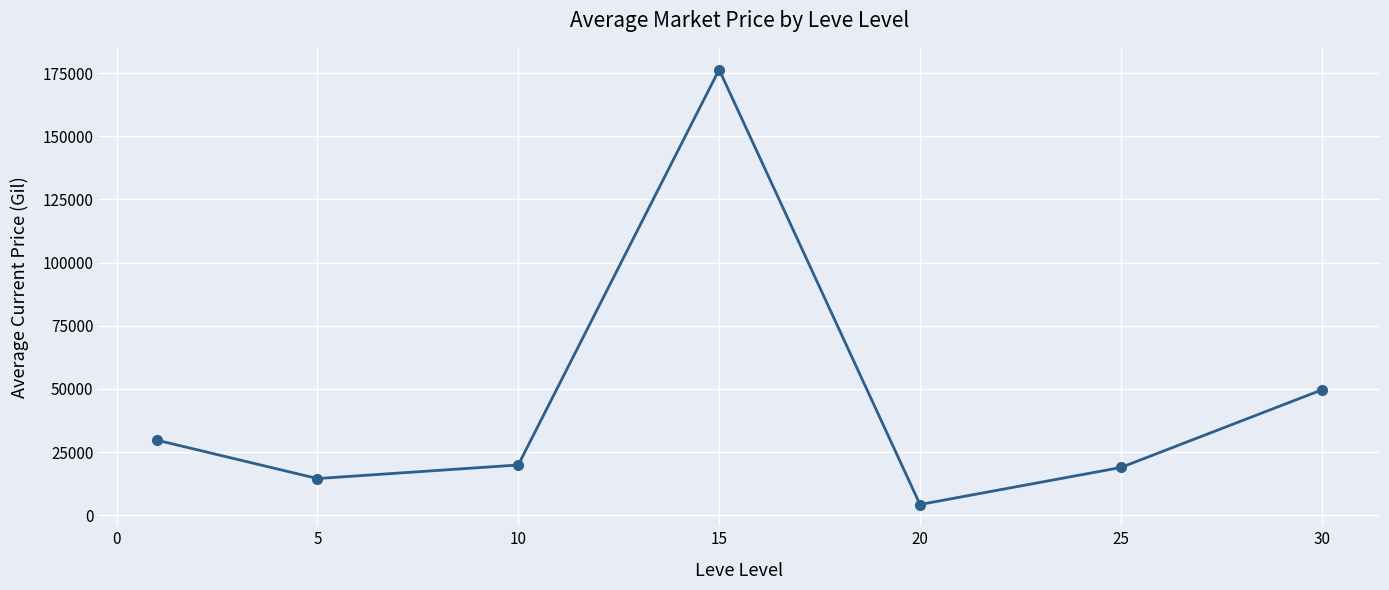

What is the difference between the maximum and minimum values?

172117.4